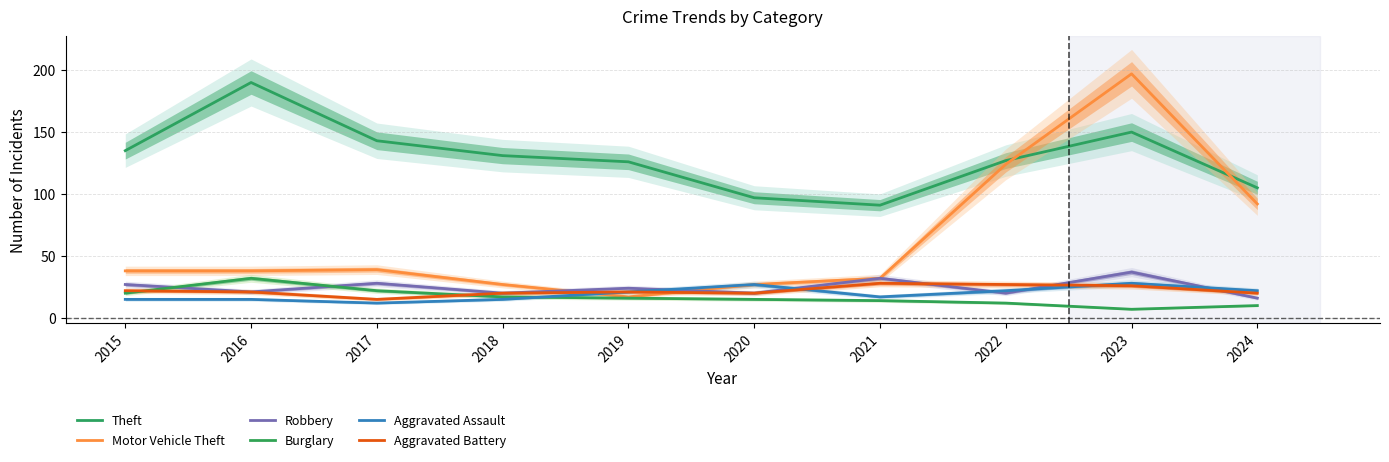

Reading right to left, list all the values displayed in this chart.

Theft: 2024=105	2023=150	2022=127	2021=91	2020=97	2019=126	2018=131	2017=143	2016=190	2015=135
Motor Vehicle Theft: 2024=92	2023=197	2022=124	2021=32	2020=27	2019=17	2018=27	2017=39	2016=38	2015=38
Robbery: 2024=16	2023=37	2022=20	2021=32	2020=20	2019=24	2018=20	2017=28	2016=21	2015=27
Burglary: 2024=10	2023=7	2022=12	2021=14	2020=15	2019=16	2018=17	2017=22	2016=32	2015=20
Aggravated Assault: 2024=22	2023=28	2022=22	2021=17	2020=27	2019=21	2018=15	2017=12	2016=15	2015=15
Aggravated Battery: 2024=20	2023=26	2022=27	2021=28	2020=20	2019=21	2018=20	2017=15	2016=21	2015=22